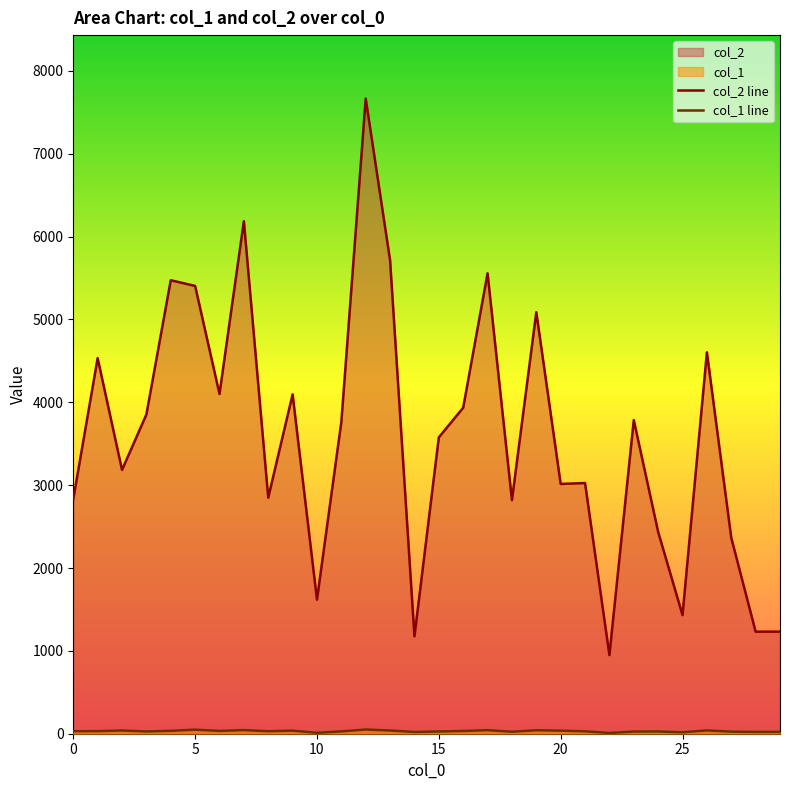

What is the label of the 29th point from the left?

28